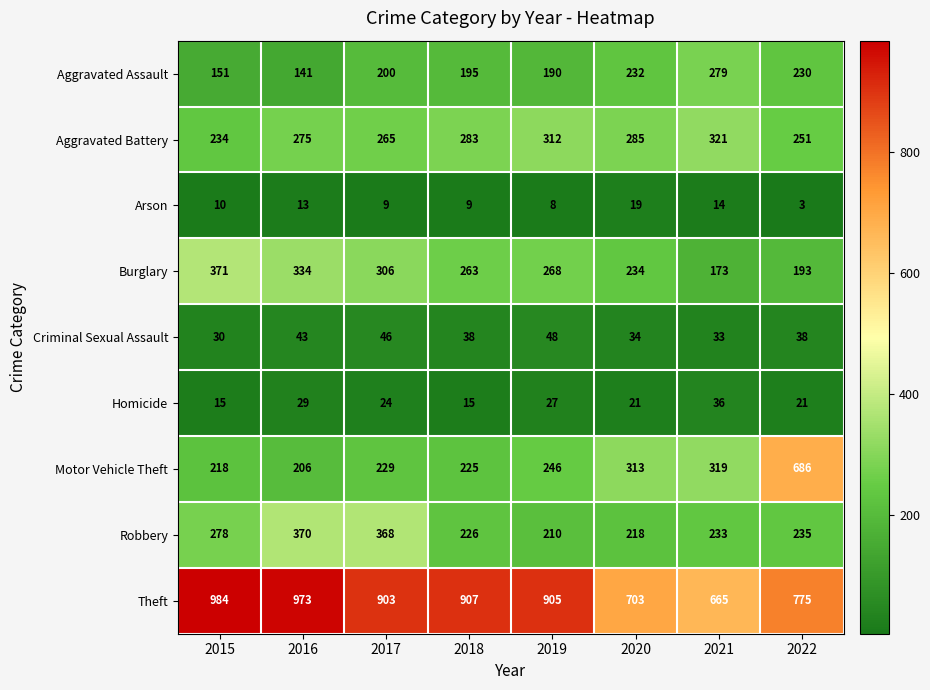

Read the Arson value at 2015, to the nearest 10.

10